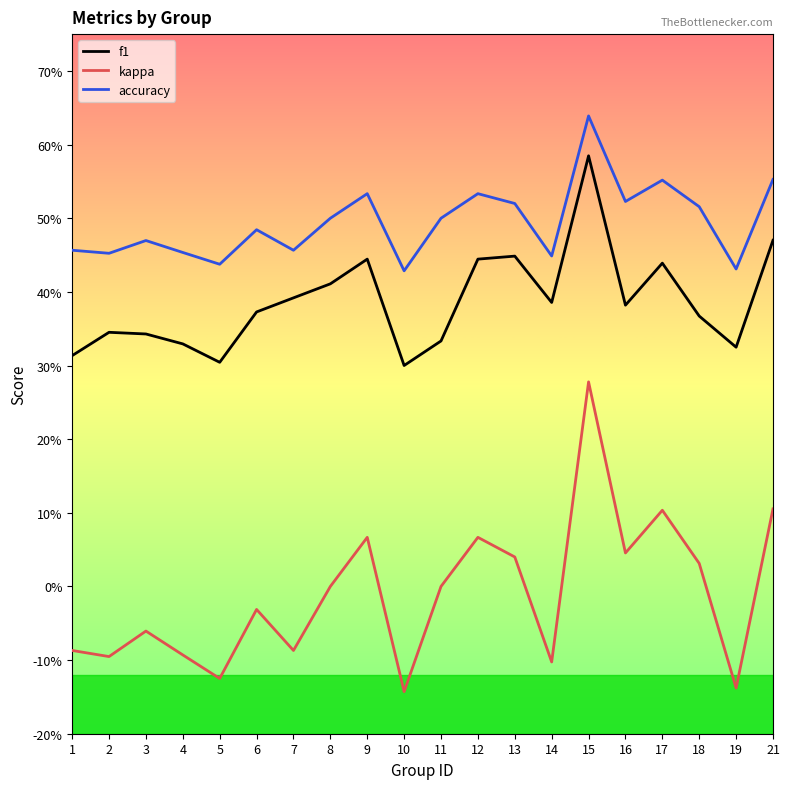

Reading left to right, what are all the values shown in this chart?

f1: 1=0.3	2=0.3	3=0.3	4=0.3	5=0.3	6=0.4	7=0.4	8=0.4	9=0.4	10=0.3	11=0.3	12=0.4	13=0.4	14=0.4	15=0.6	16=0.4	17=0.4	18=0.4	19=0.3	21=0.5
kappa: 1=-0.1	2=-0.1	3=-0.1	4=-0.1	5=-0.1	6=-0.0	7=-0.1	8=0.0	9=0.1	10=-0.1	11=0.0	12=0.1	13=0.0	14=-0.1	15=0.3	16=0.0	17=0.1	18=0.0	19=-0.1	21=0.1
accuracy: 1=0.5	2=0.5	3=0.5	4=0.5	5=0.4	6=0.5	7=0.5	8=0.5	9=0.5	10=0.4	11=0.5	12=0.5	13=0.5	14=0.4	15=0.6	16=0.5	17=0.6	18=0.5	19=0.4	21=0.6